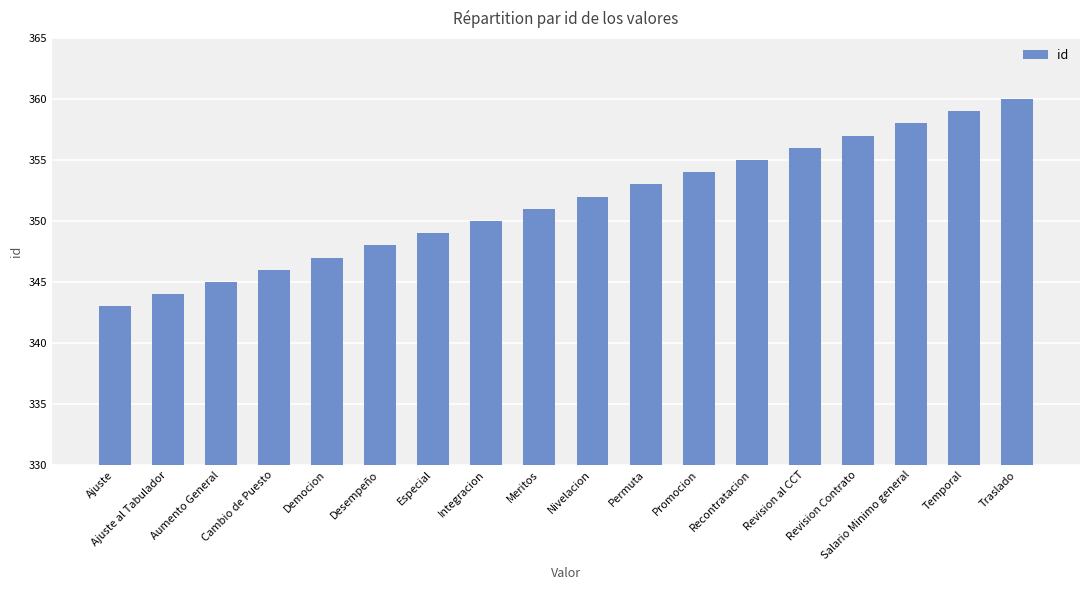

What position from the right is Integracion?

11